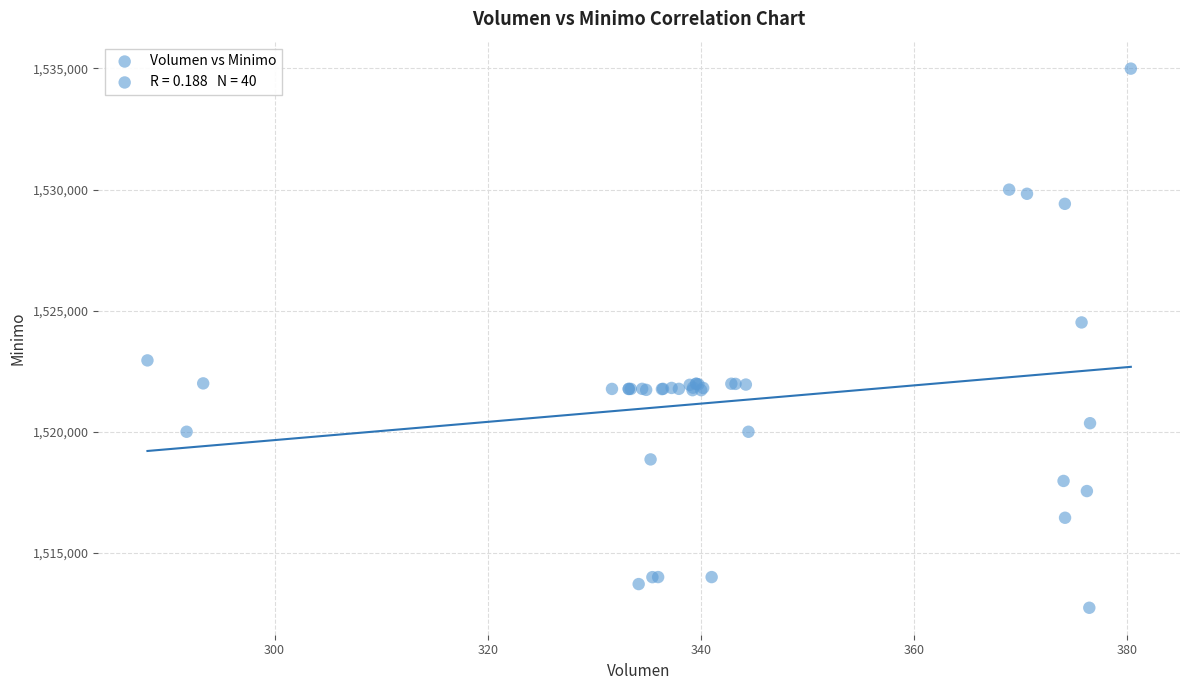

What Y value in the scatter plot is closest to 1523862?

1524513